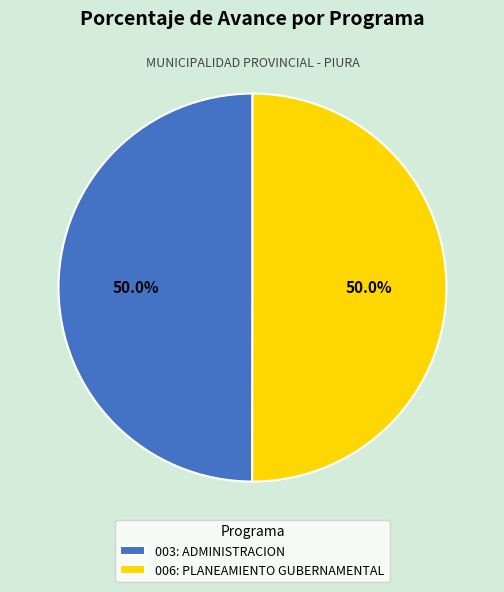

What is the ratio of the value at 006: PLANEAMIENTO GUBERNAMENTAL to the value at 003: ADMINISTRACION?

1.0